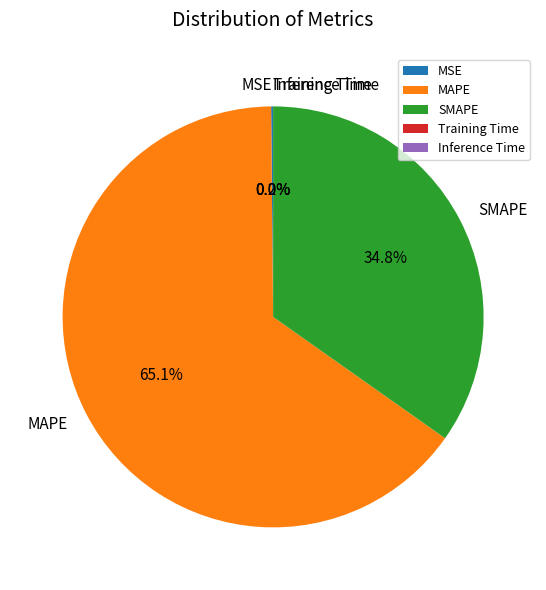

To the nearest percent, what is the difference between the largest and smallest slice percentages?

65%